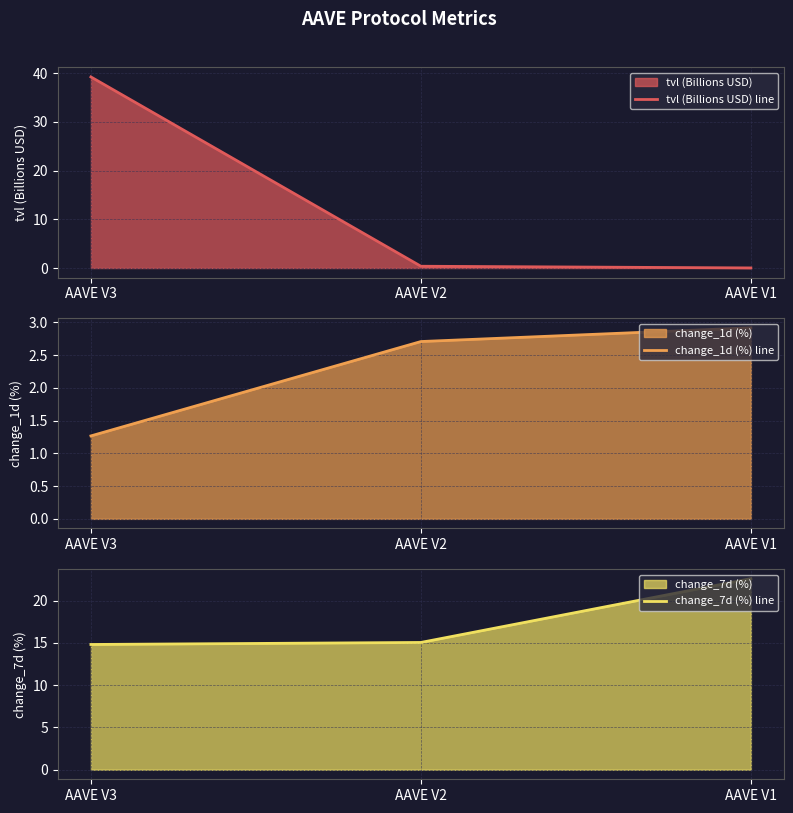

What are all the series names shown in the legend?

tvl (Billions USD) line, change_1d (%) line, change_7d (%) line